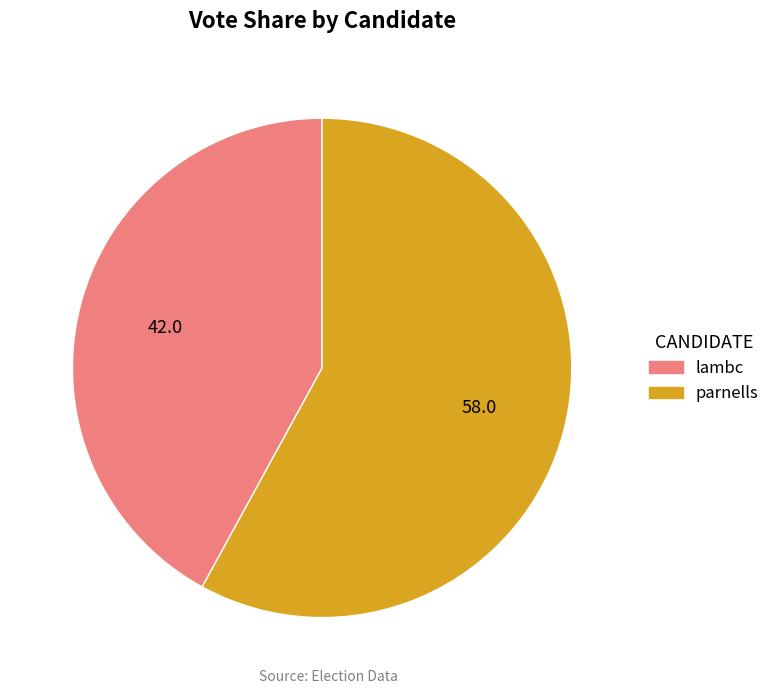

What is the ratio of the value at lambc to the value at parnells?

0.7